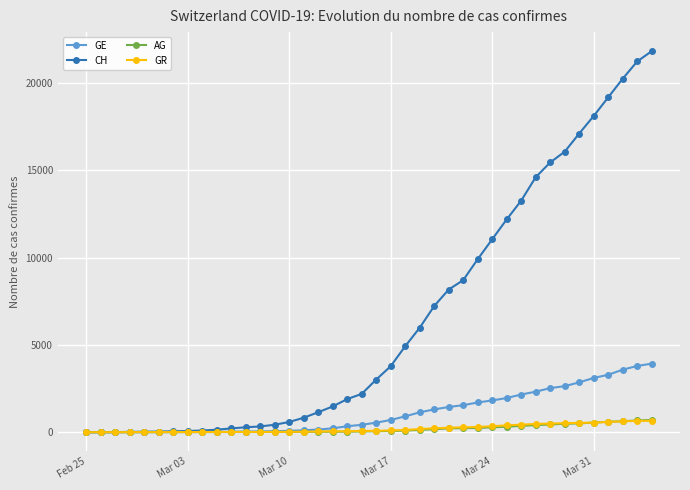

Which series has the largest total across all categories?

CH